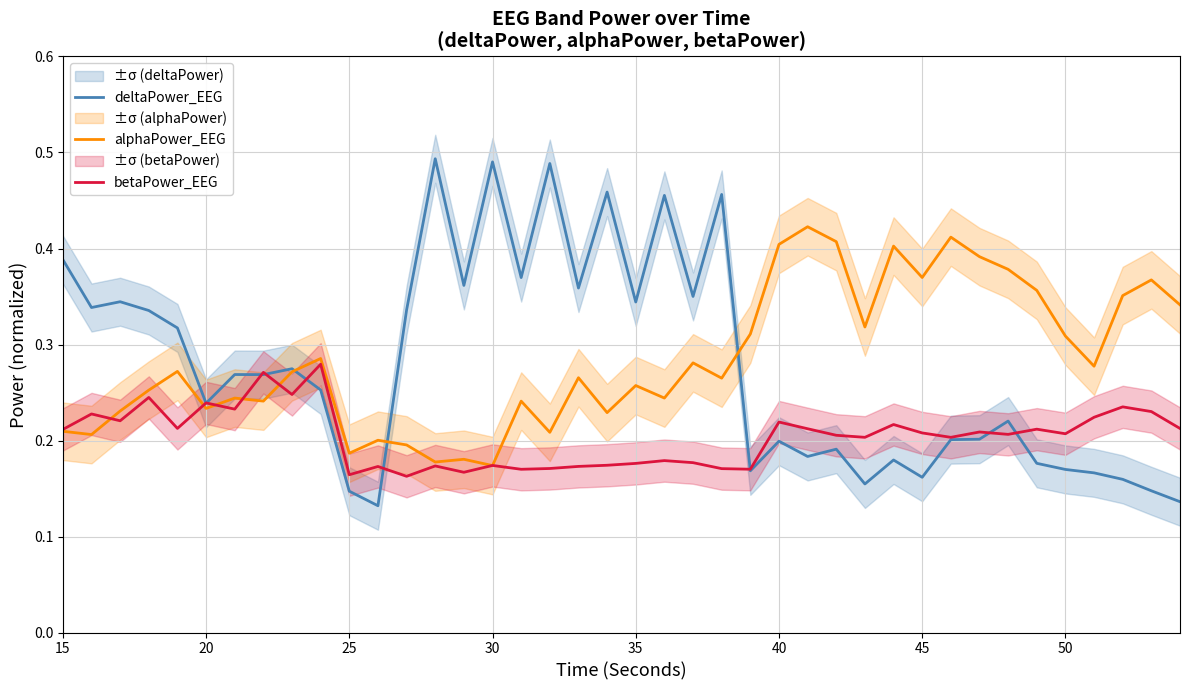

The alphaPower_EEG series shows 0.1 at 35. True or false?

False